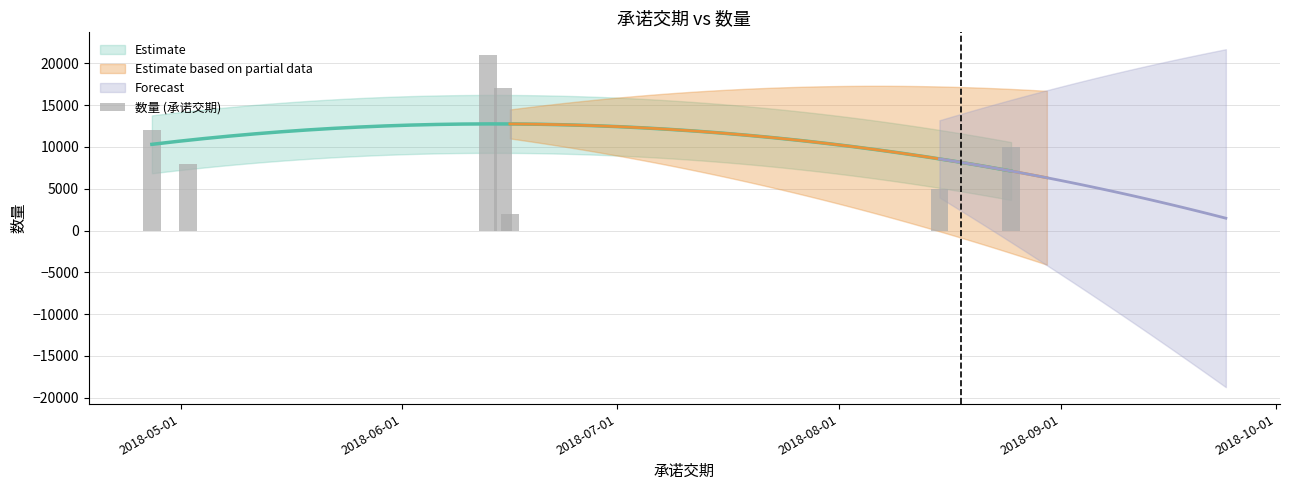

How many categories are shown in the chart?

7